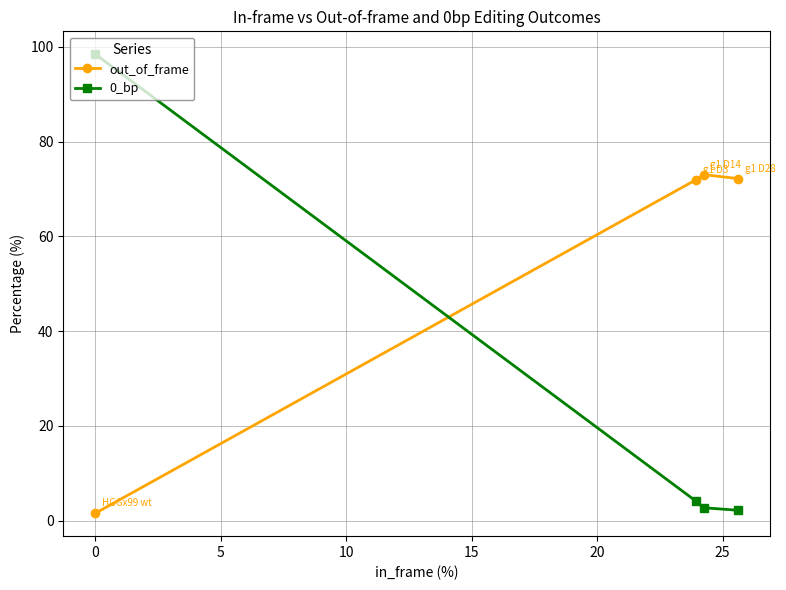

How many times do 0_bp and out_of_frame cross each other?

1